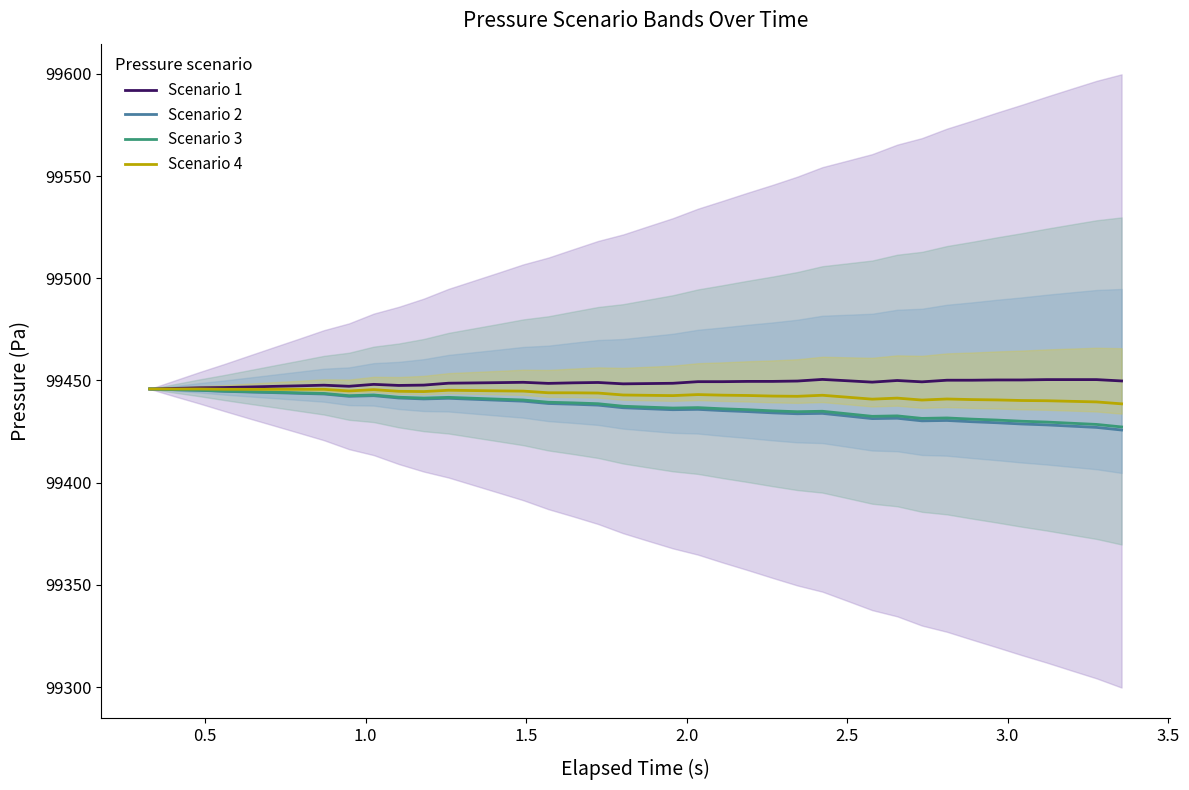

What is the value of the Scenario 1 point at the 20th from the left?

99448.3